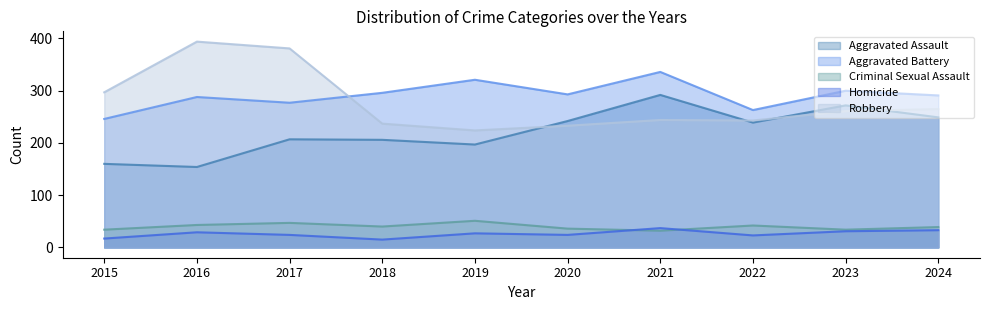

Rank the series at 2015 from highest to lowest value.

Robbery, Aggravated Battery, Aggravated Assault, Criminal Sexual Assault, Homicide